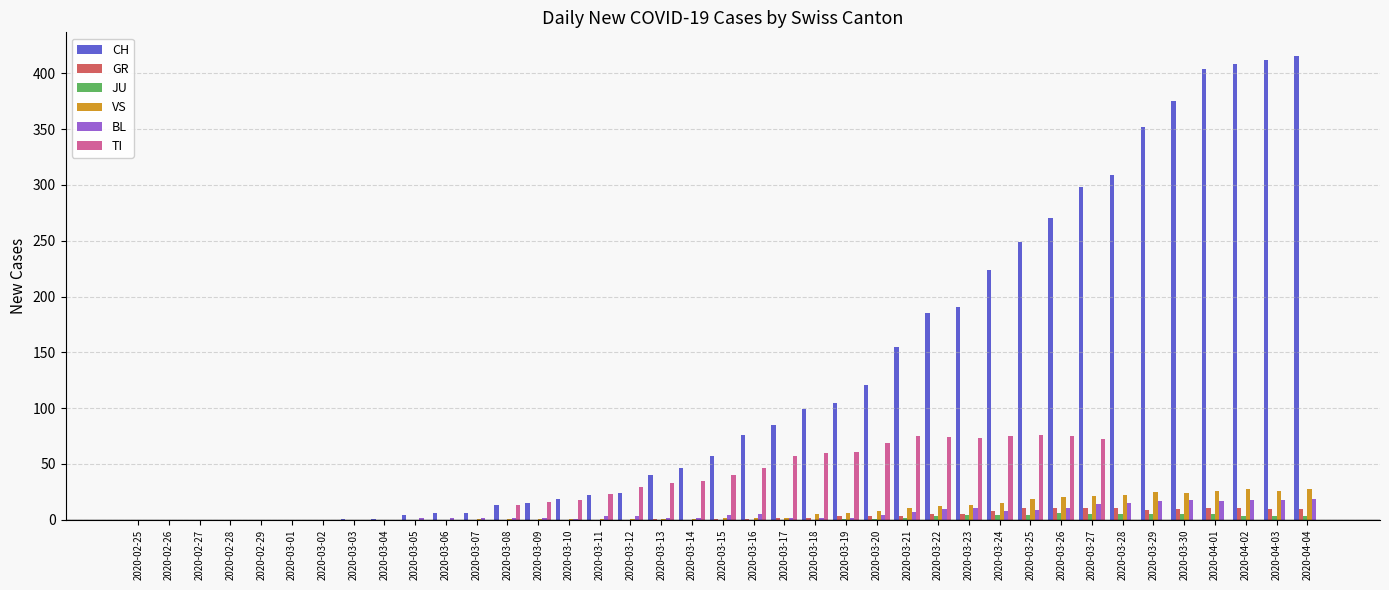

What is the sum of all JU values?

59